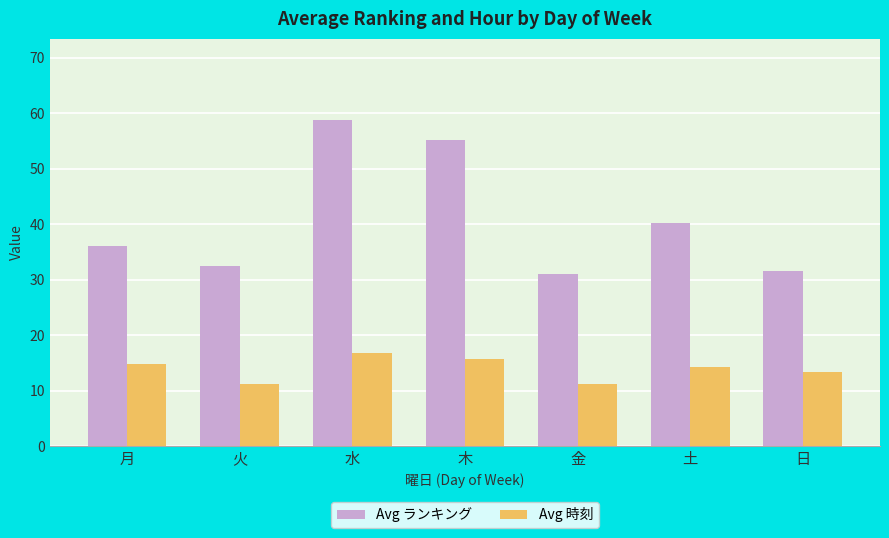

Is it true that Avg ランキング equals 40.2 at 土?

True